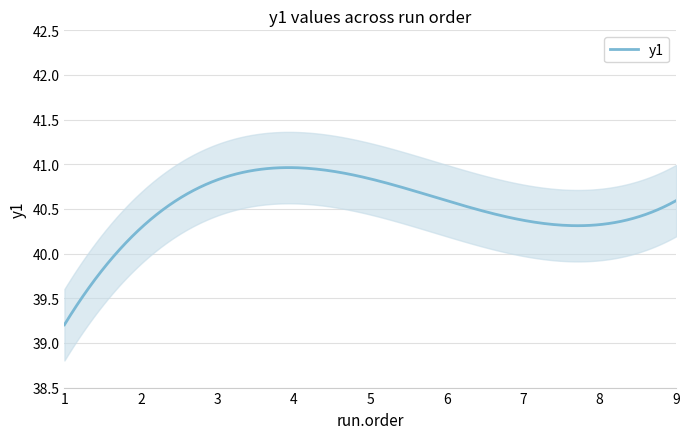

The value at 3 is 10.7. True or false?

False